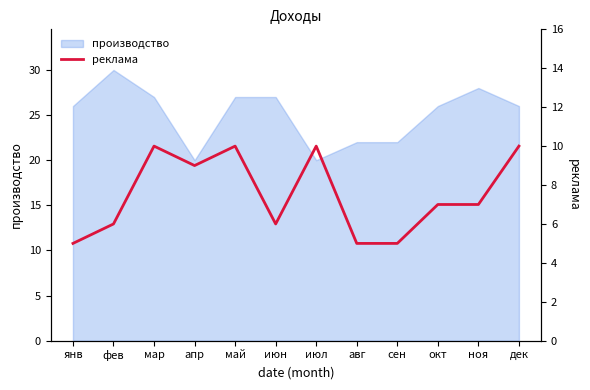

True or false: производство has a value of 16 at янв.

False